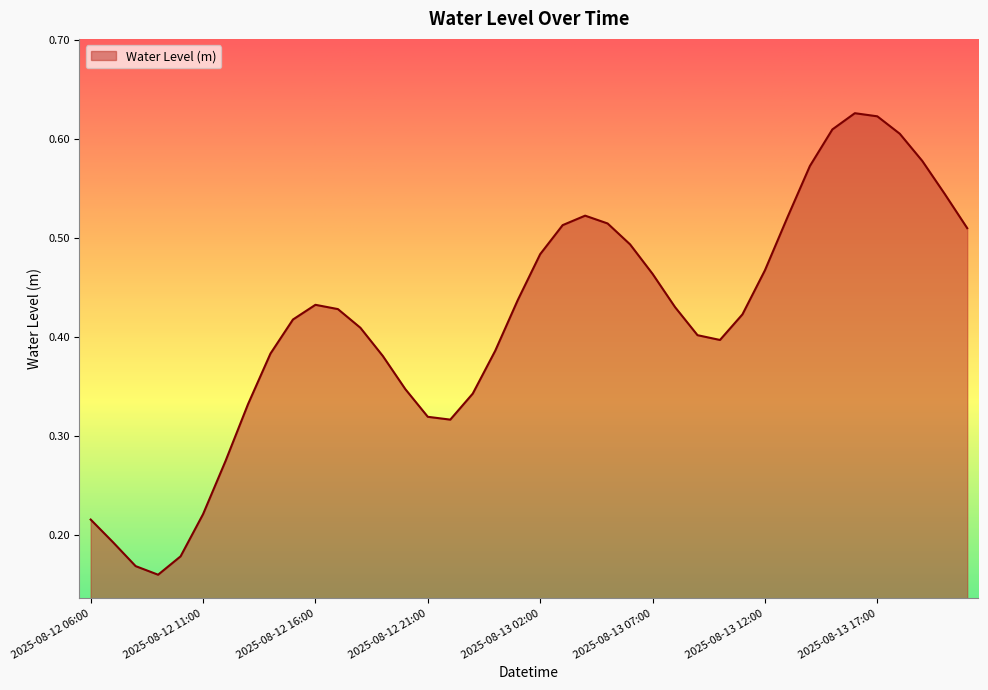

List the labels in order of value, largest first.

2025-08-13 16:00, 2025-08-13 17:00, 2025-08-13 15:00, 2025-08-13 18:00, 2025-08-13 19:00, 2025-08-13 14:00, 2025-08-13 20:00, 2025-08-13 04:00, 2025-08-13 13:00, 2025-08-13 05:00, 2025-08-13 03:00, 2025-08-13 21:00, 2025-08-13 06:00, 2025-08-13 02:00, 2025-08-13 12:00, 2025-08-13 07:00, 2025-08-13 01:00, 2025-08-12 16:00, 2025-08-13 08:00, 2025-08-12 17:00, 2025-08-13 11:00, 2025-08-12 15:00, 2025-08-12 18:00, 2025-08-13 09:00, 2025-08-13 10:00, 2025-08-13 00:00, 2025-08-12 14:00, 2025-08-12 19:00, 2025-08-12 20:00, 2025-08-12 23:00, 2025-08-12 13:00, 2025-08-12 21:00, 2025-08-12 22:00, 2025-08-12 12:00, 2025-08-12 11:00, 2025-08-12 06:00, 2025-08-12 07:00, 2025-08-12 10:00, 2025-08-12 08:00, 2025-08-12 09:00